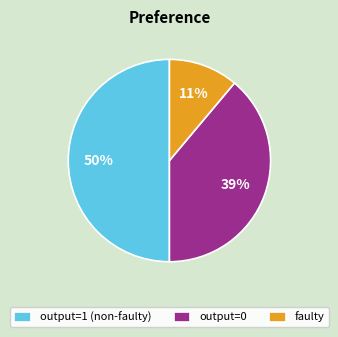

To the nearest percent, what is the average slice percentage?

33%